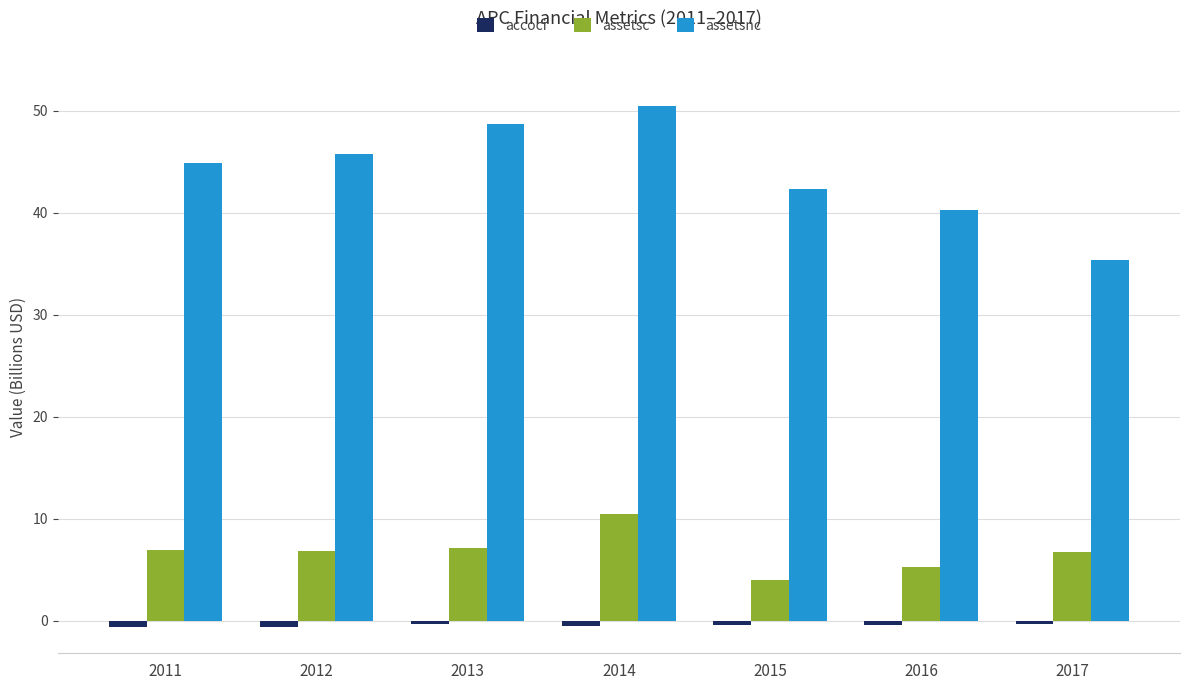

What is the lowest value of the accoci series?

-0.6